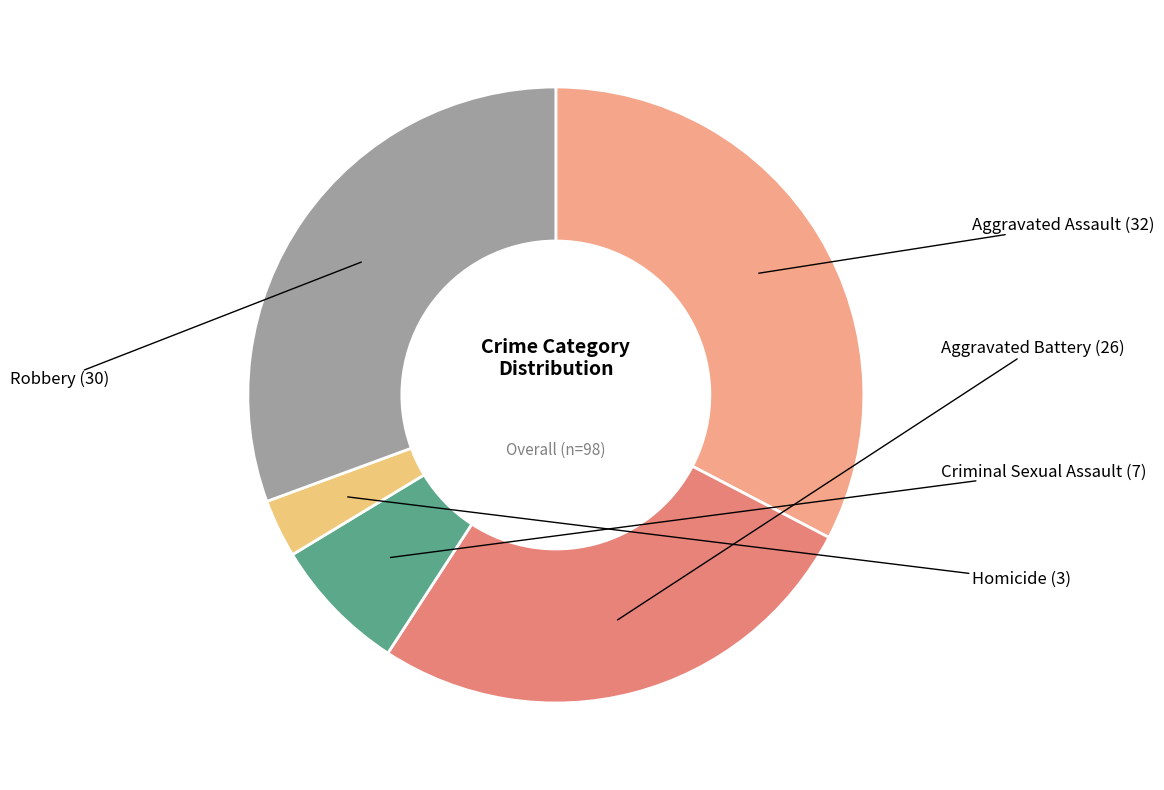

Is there a majority slice in this chart?

No